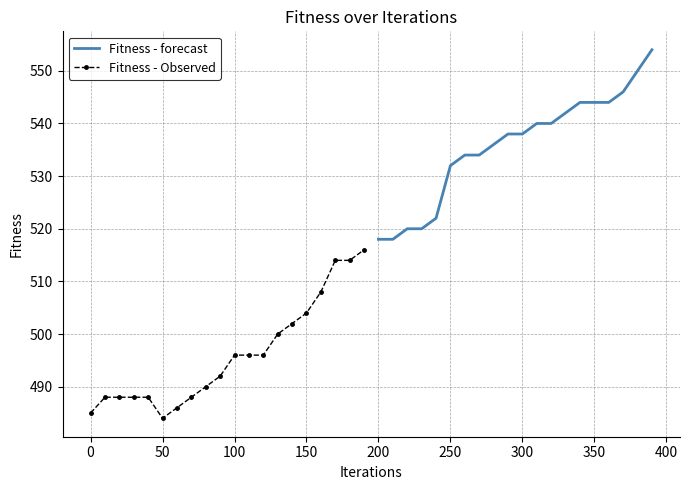

What is the average value of the Fitness - Observed series?

496